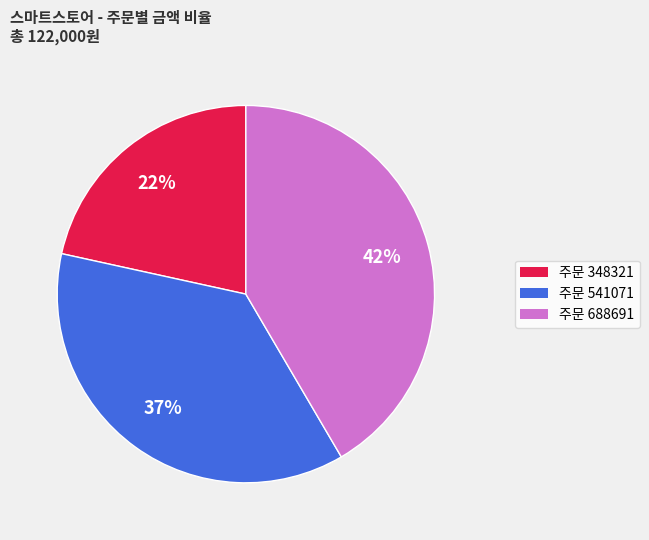

Is there a majority slice in this chart?

No